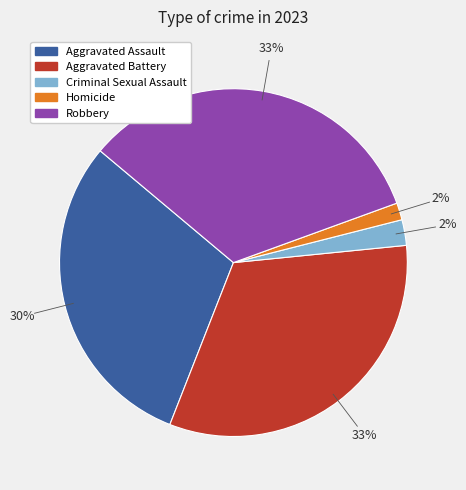

How many slices are in this pie chart?

5